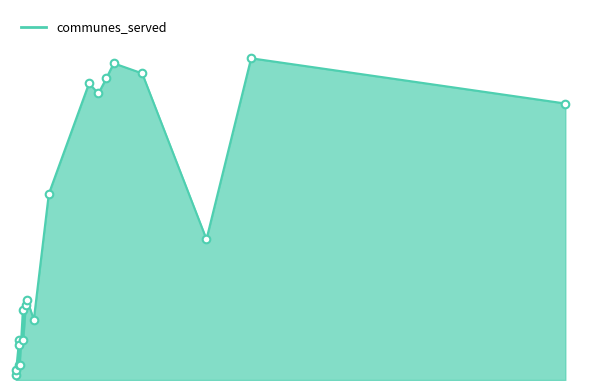

What is the change in value from 334 to 802?

+1